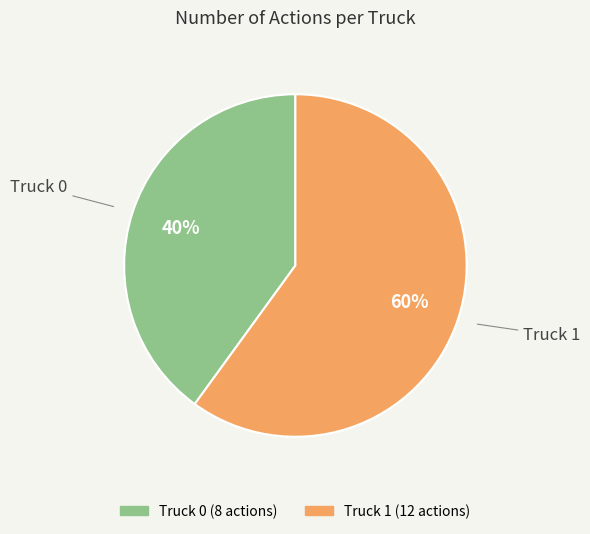

To the nearest percent, what is the difference between the largest and smallest slice percentages?

20%